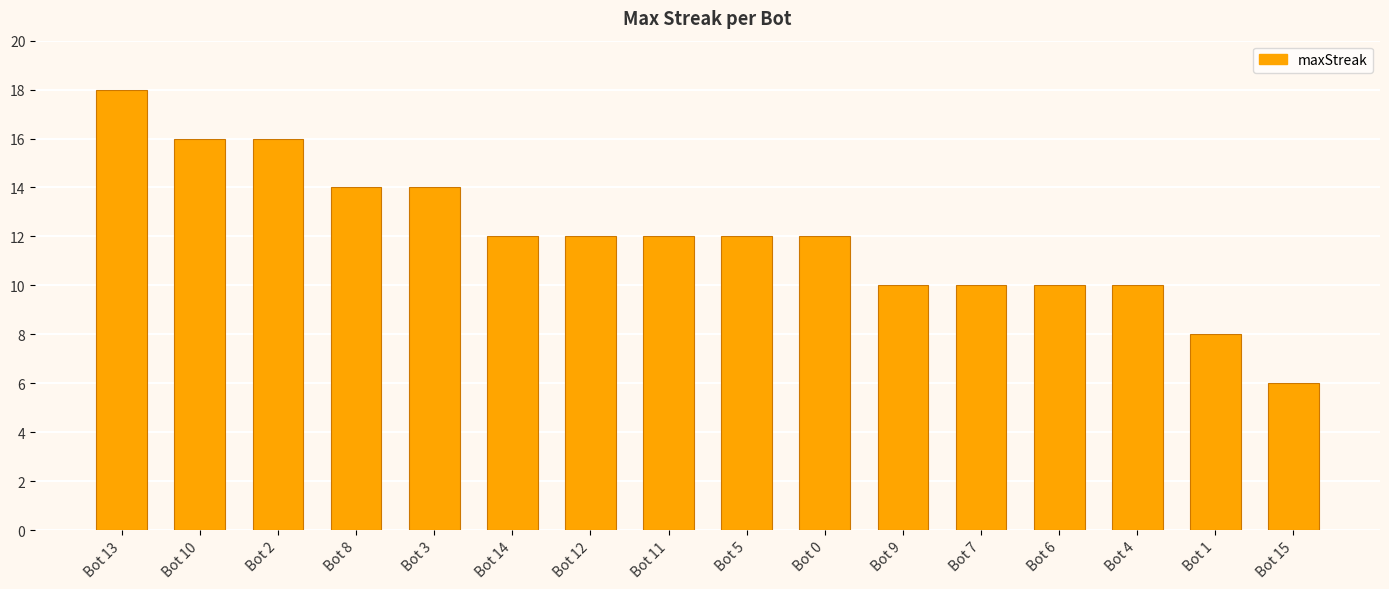

The value at Bot 2 is 16. True or false?

True